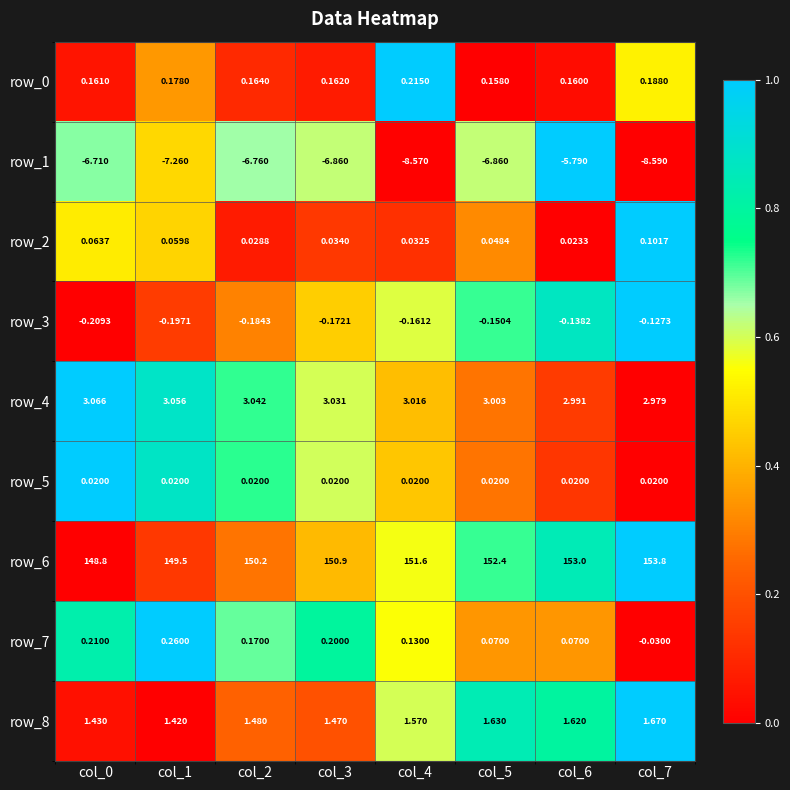

Is the value of row_4 at col_2 greater than the value of row_2 at col_6?

Yes